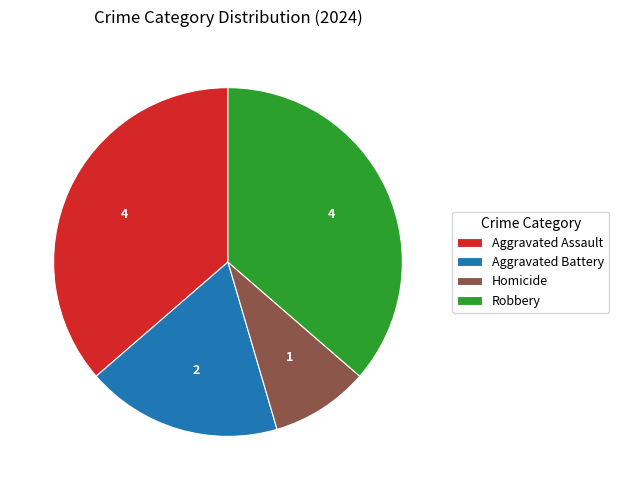

Is there a majority slice in this chart?

No